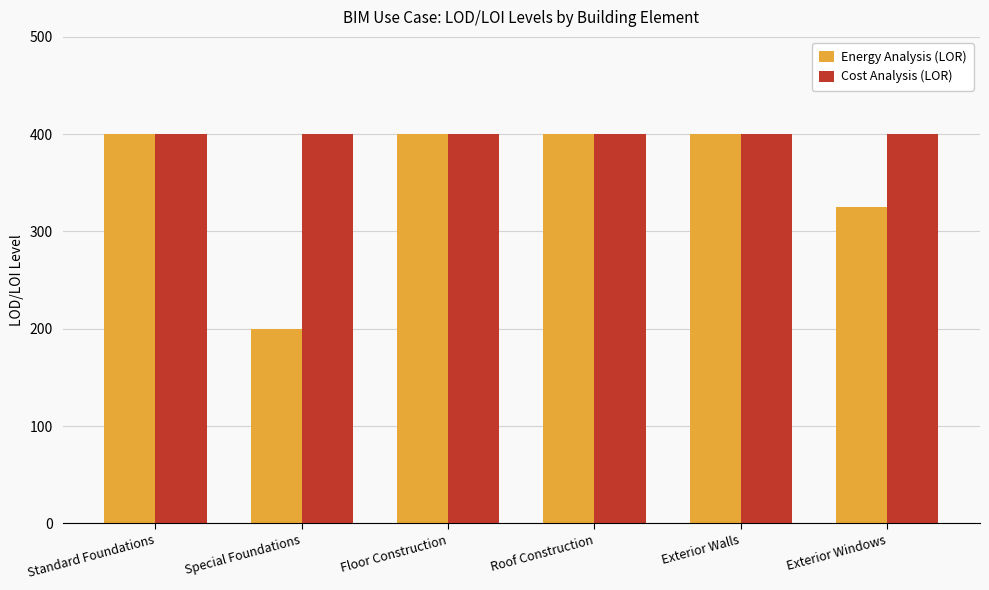

What is the difference between the maximum and minimum values in the Energy Analysis (LOR) series?

200